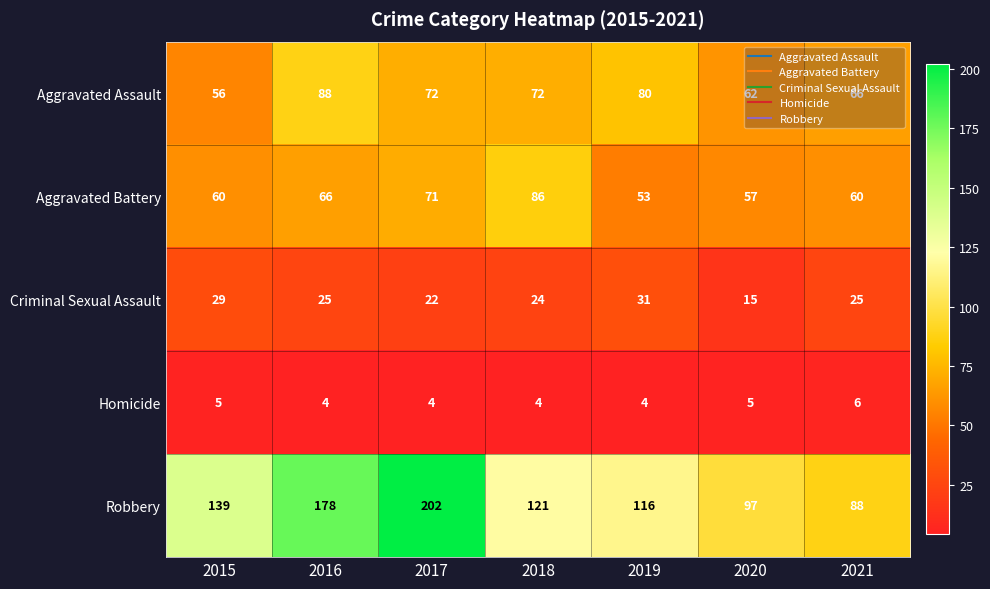

At which label is Robbery closest to 145?

2015